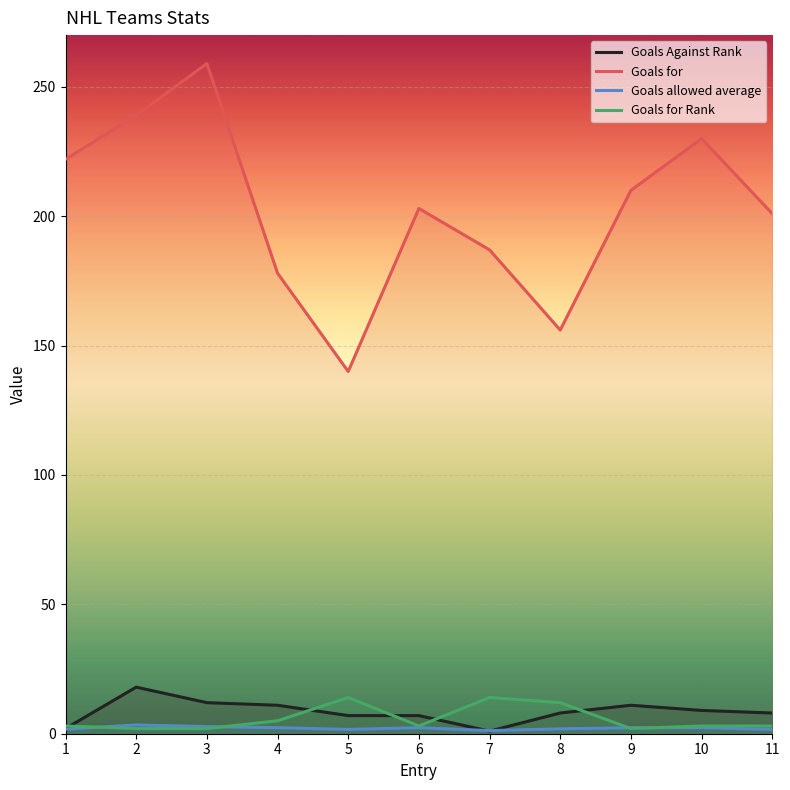

Reading right to left, extract all data points from this chart.

Goals Against Rank: 8.0	9.0	11.0	8.0	1.0	7.0	7.0	11.0	12.0	18.0	2.0
Goals for: 201.0	230.0	210.0	156.0	187.0	203.0	140.0	178.0	259.0	239.0	222.0
Goals allowed average: 1.7	2.3	2.3	1.9	1.2	2.3	1.7	2.3	2.8	3.4	1.8
Goals for Rank: 3.0	3.0	2.0	12.0	14.0	3.0	14.0	5.0	2.0	2.0	3.0